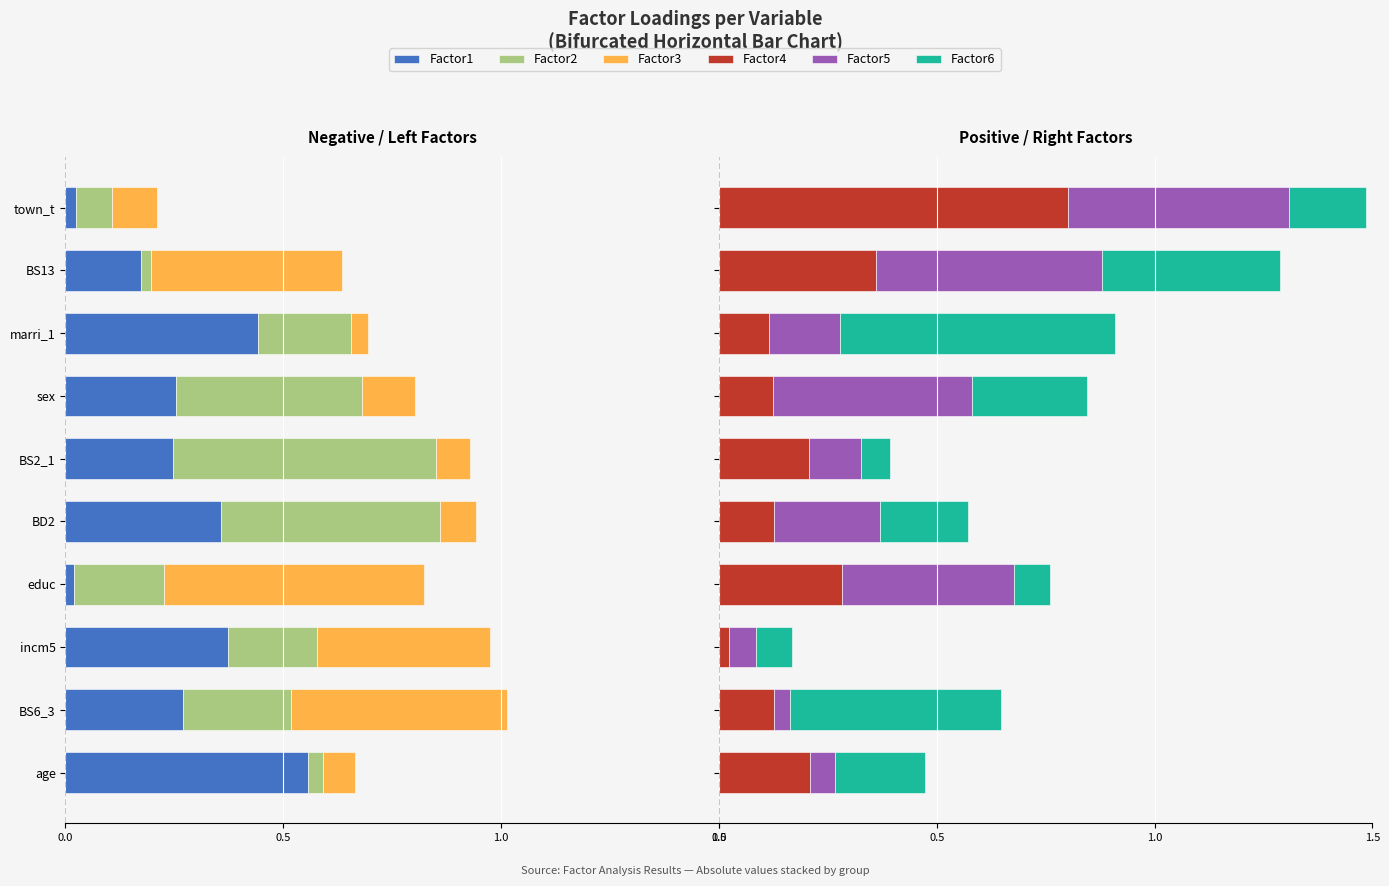

Is the value of Factor3 at town_t greater than the value of Factor6 at marri_1?

No